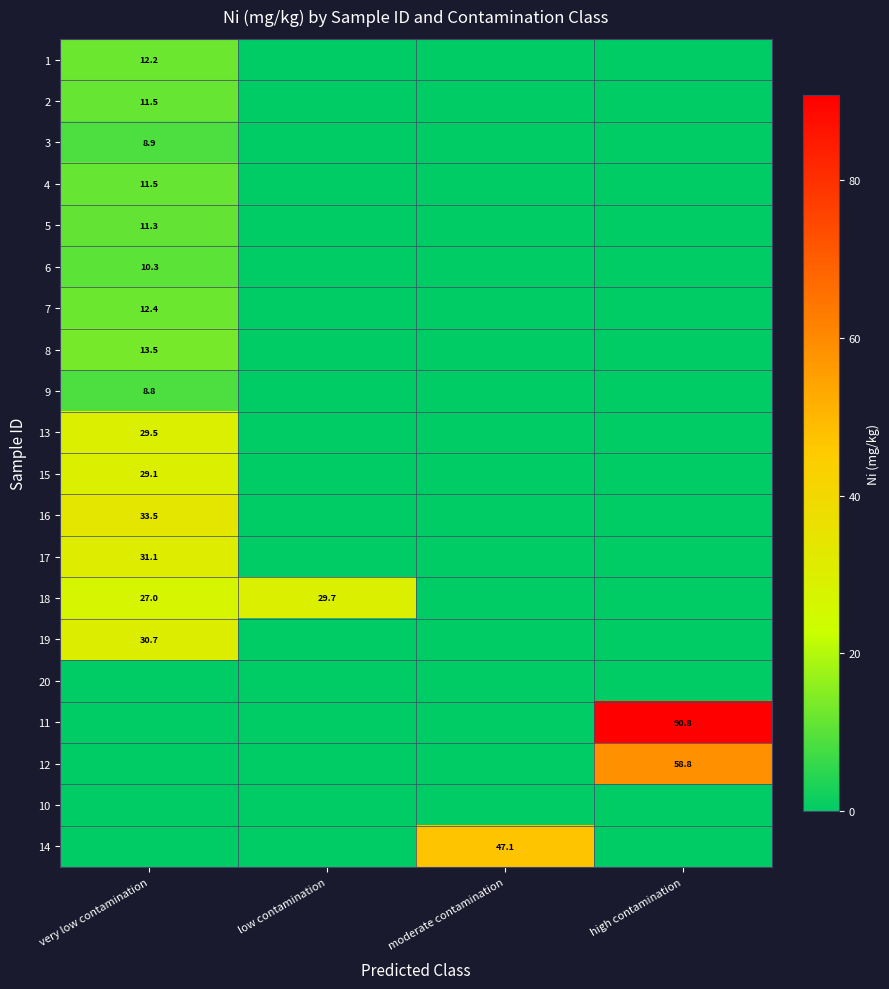

True or false: 11 has a value of 90.8 at high contamination.

True